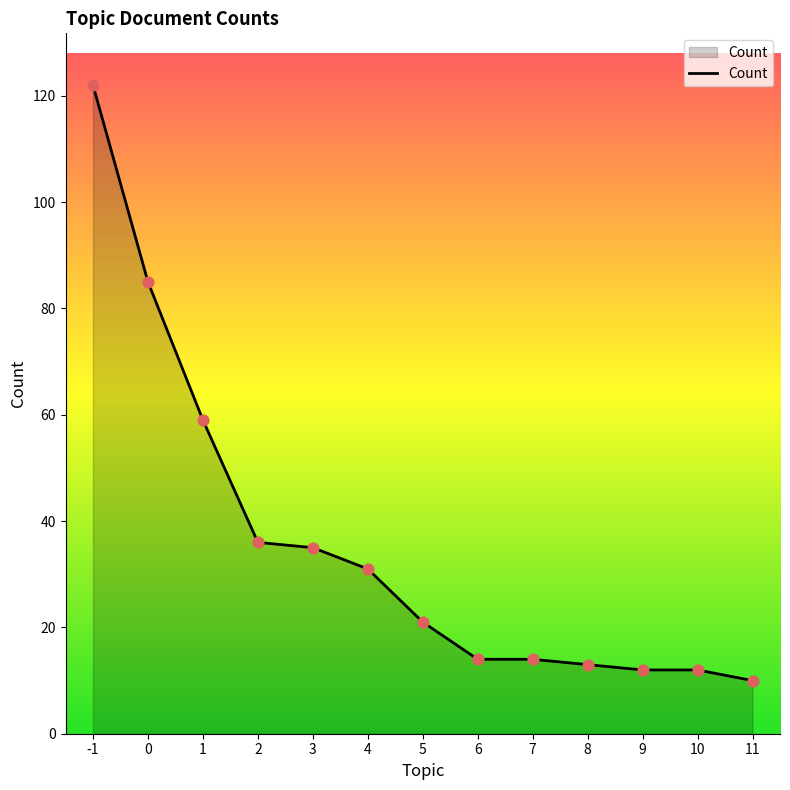

Which has a higher value, 10 or 3?

3